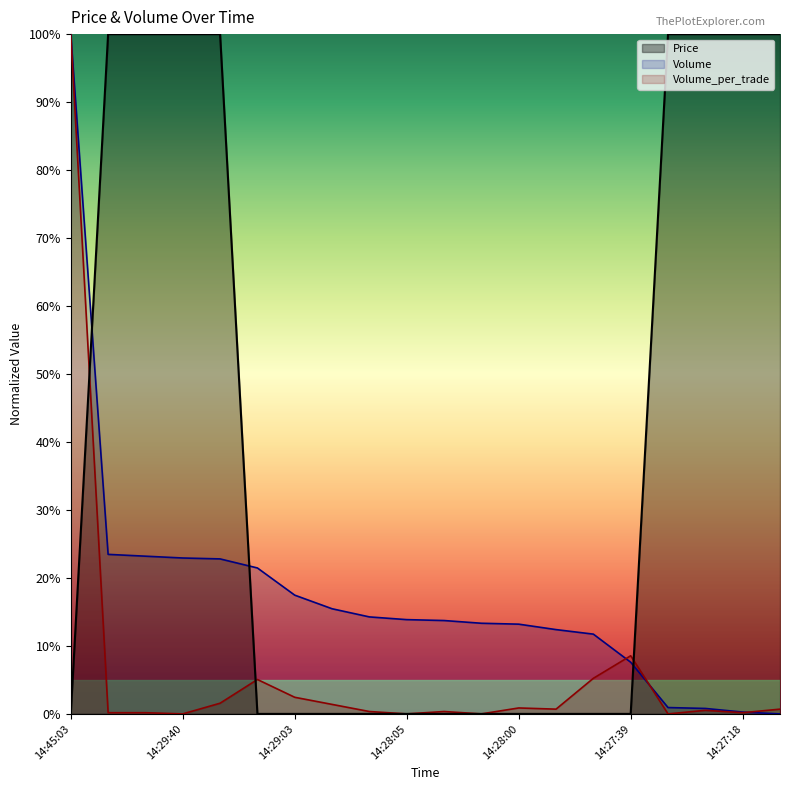

What is the difference between the Volume values at 14:29:03 and 14:27:45?

5.7